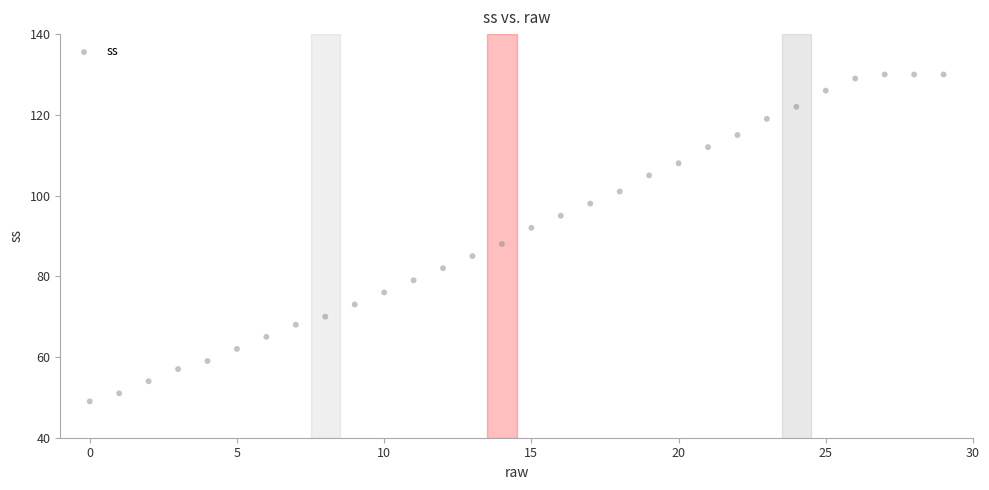

What is the range of Y values (max minus min)?

81